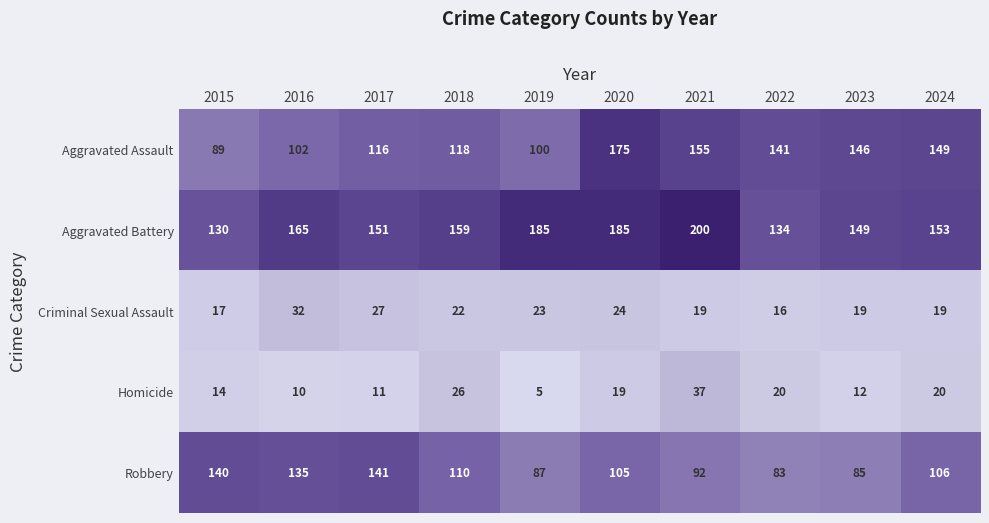

What is the total value across all series at 2020?

508